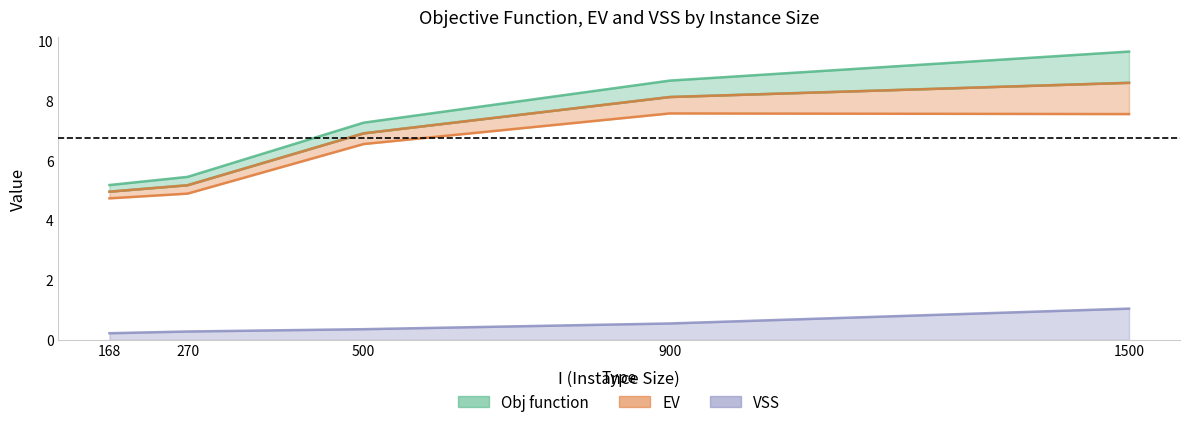

At 500, list the series in order from largest to smallest.

Obj function, EV, VSS